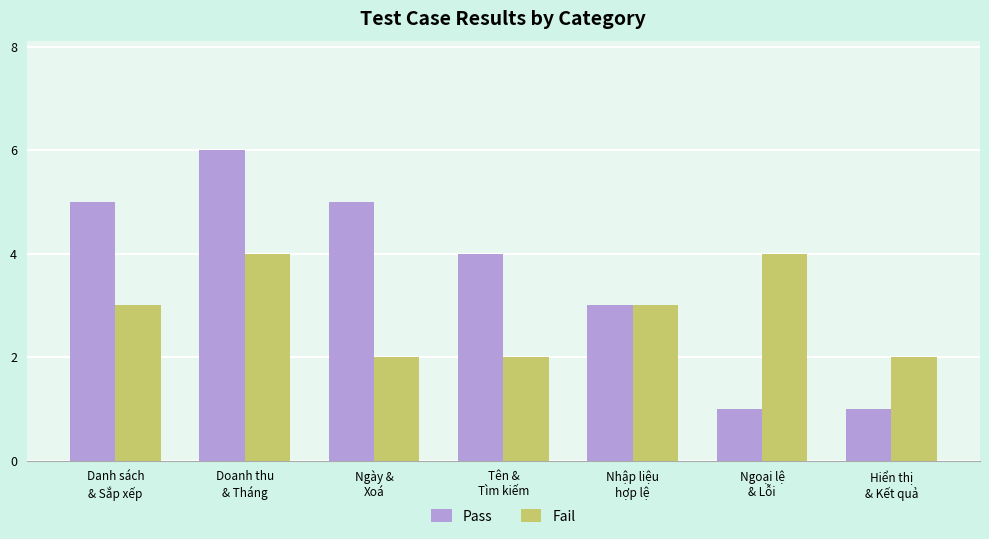

How many distinct data groups are displayed?

2